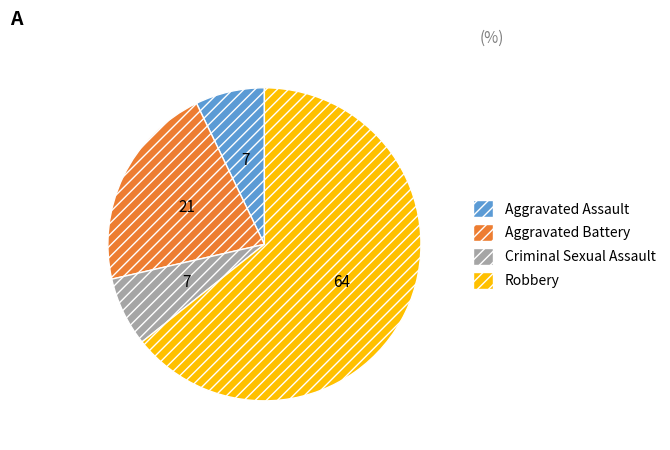

What is the majority slice?

Robbery